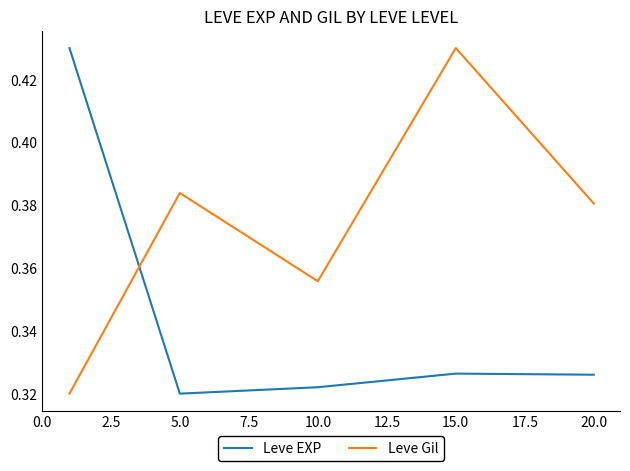

What are all the series names shown in the legend?

Leve EXP, Leve Gil